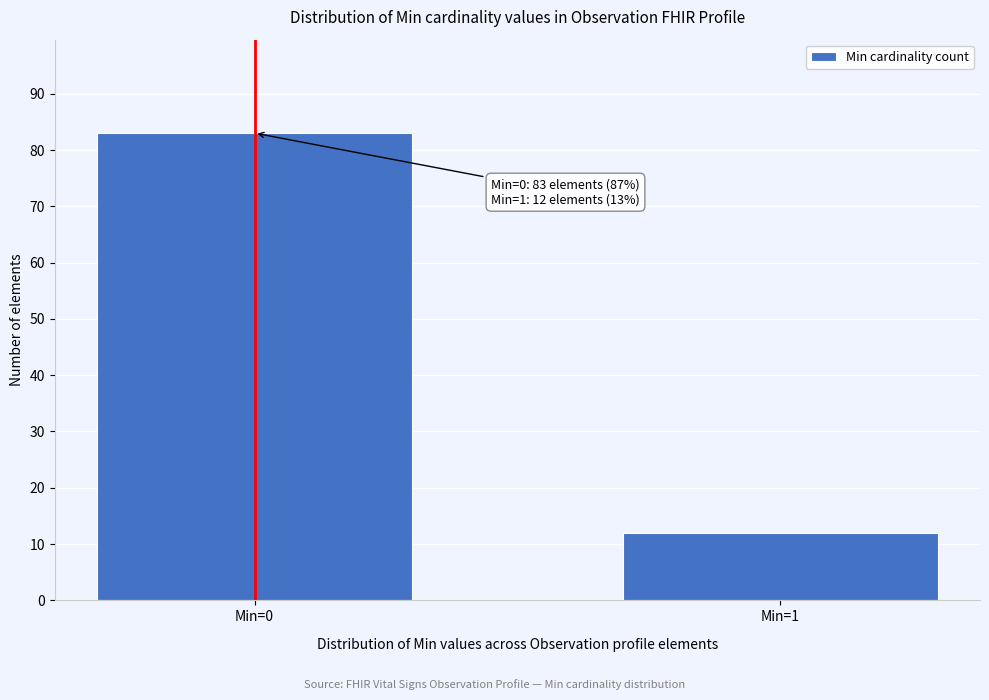

Reading left to right, what are all the values shown in this chart?

Min=0=83	Min=1=12